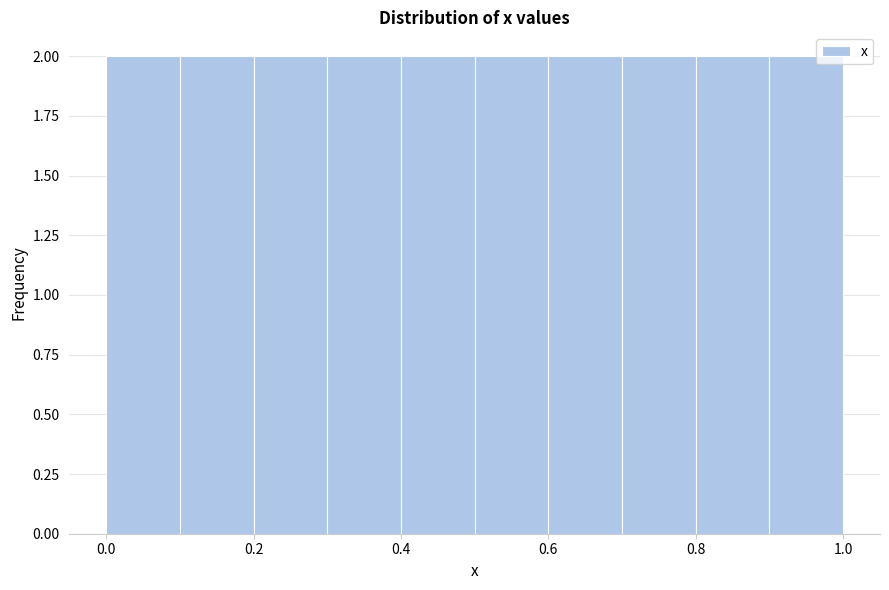

What is the height of the bar covering 0.2 to 0.3 on the x-axis? The values are not printed on the chart, so give them approximately, as read against the axis.

2